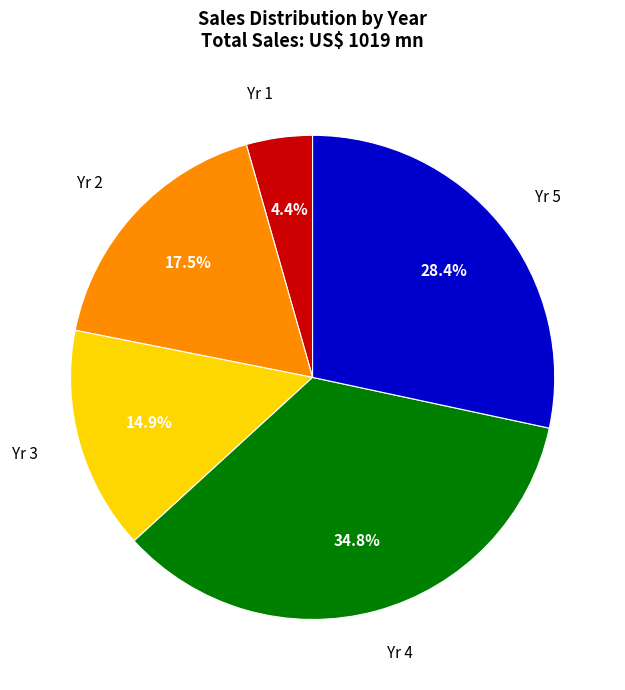

Is it true that Yr 4 is 42% of the pie?

False